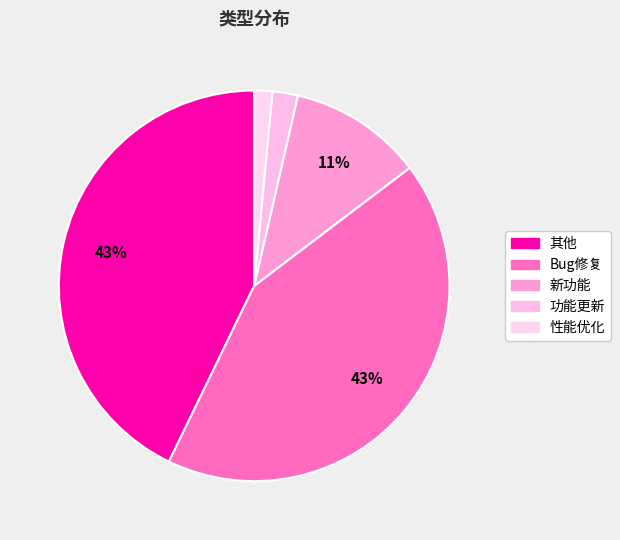

Count the number of slices in the pie.

5